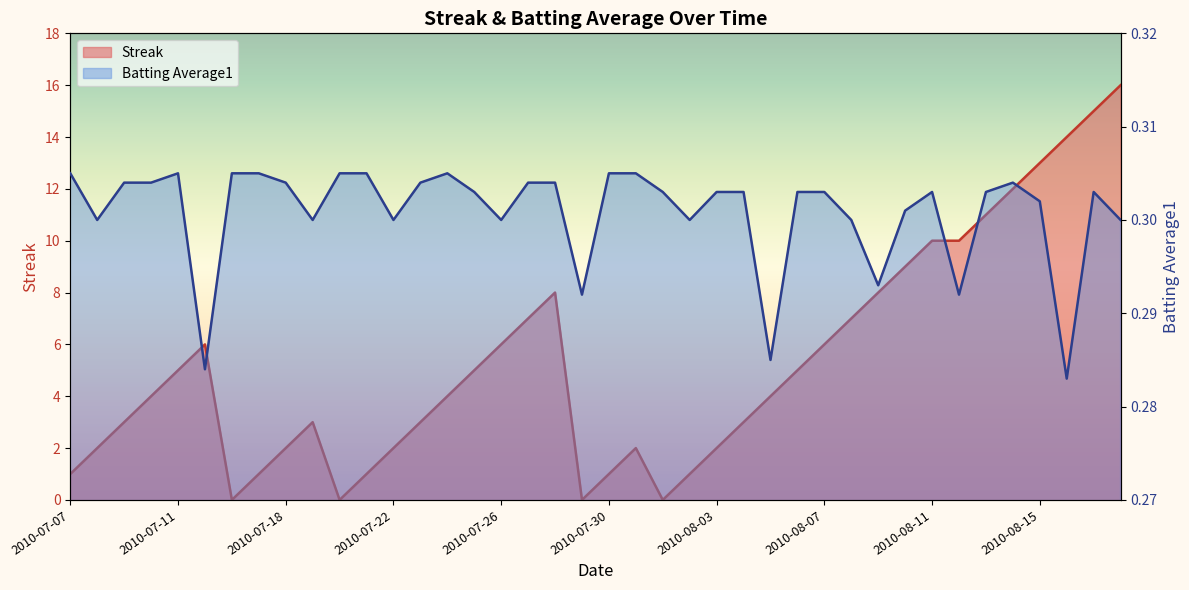

True or false: Batting Average1 and Streak intersect in this chart.

True